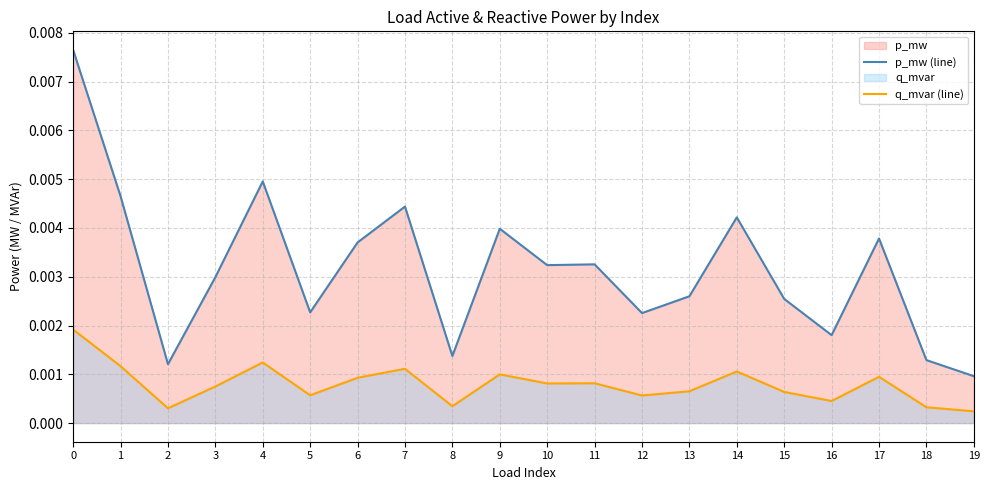

How many lines are shown in the chart?

2